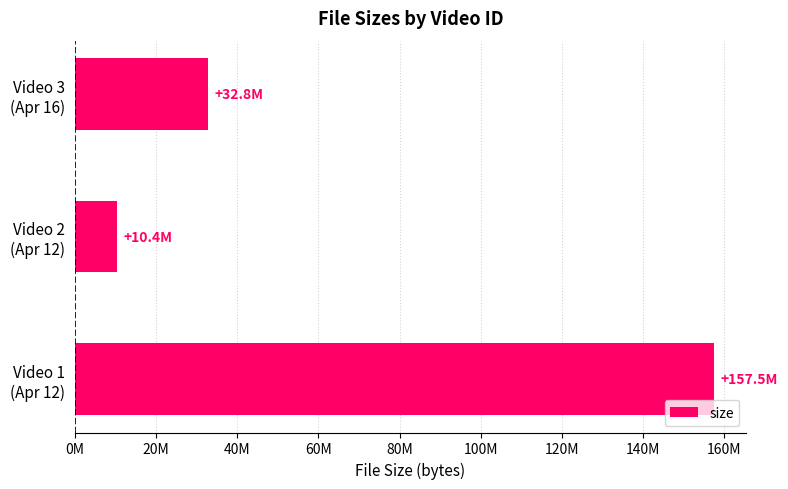

Count the values in the range 10411659 to 157548705.

3